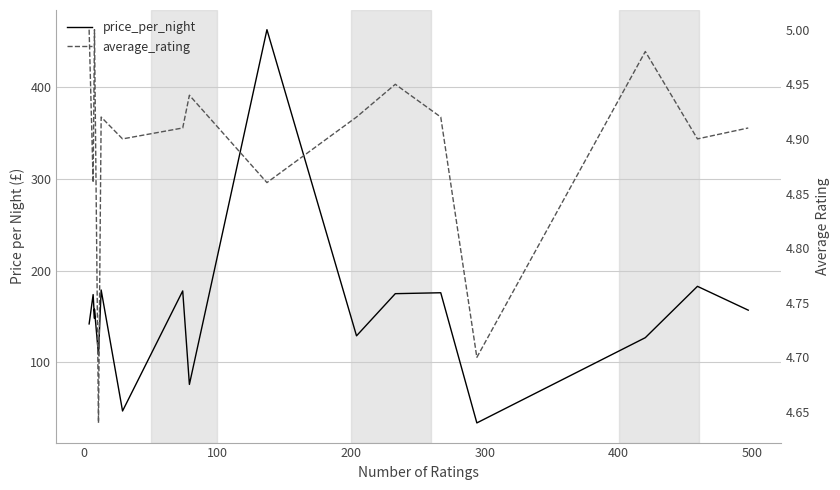

How many categories are shown in the chart?

17